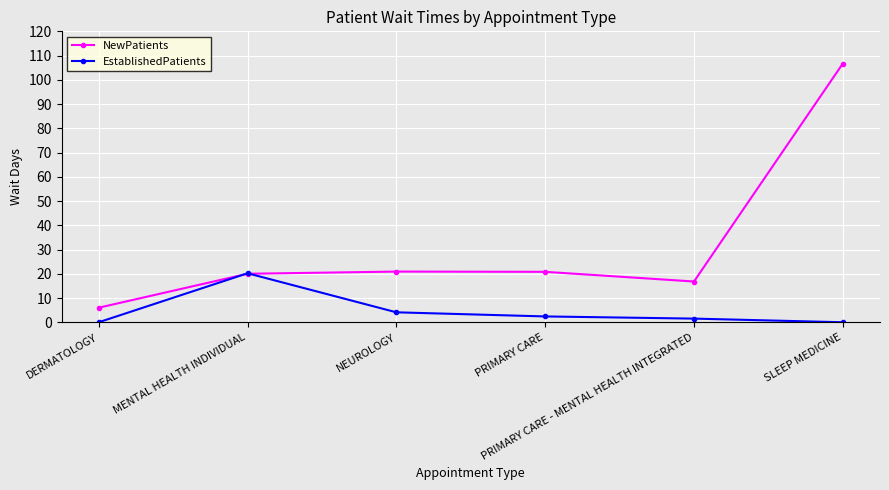

Rank the series by their average value, from highest to lowest.

NewPatients, EstablishedPatients